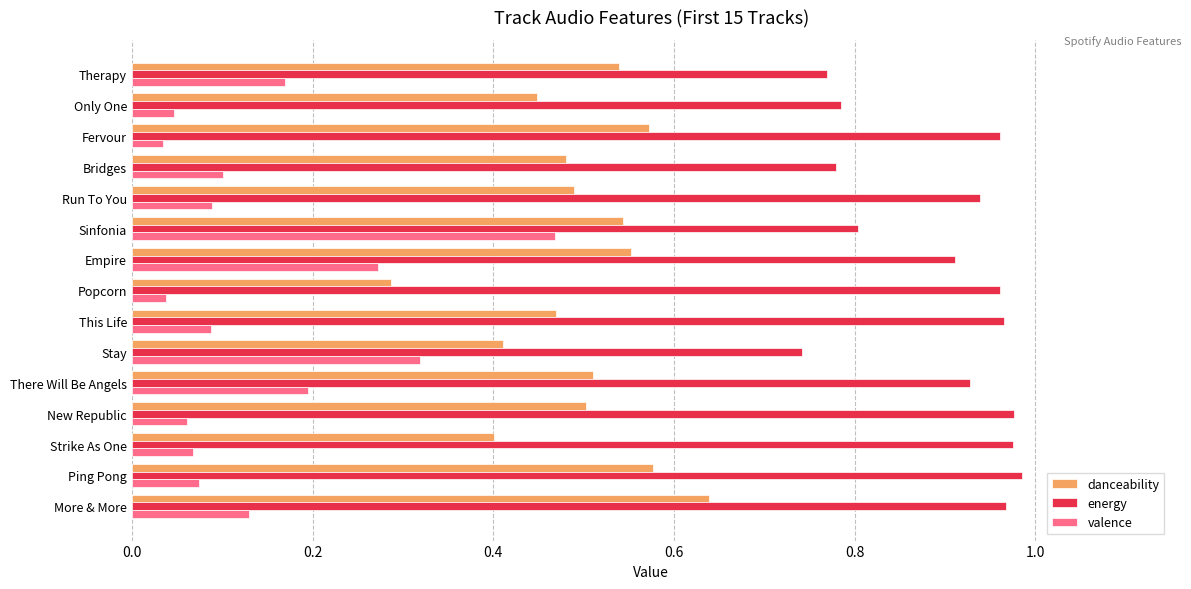

At which label is danceability closest to 0?

Popcorn